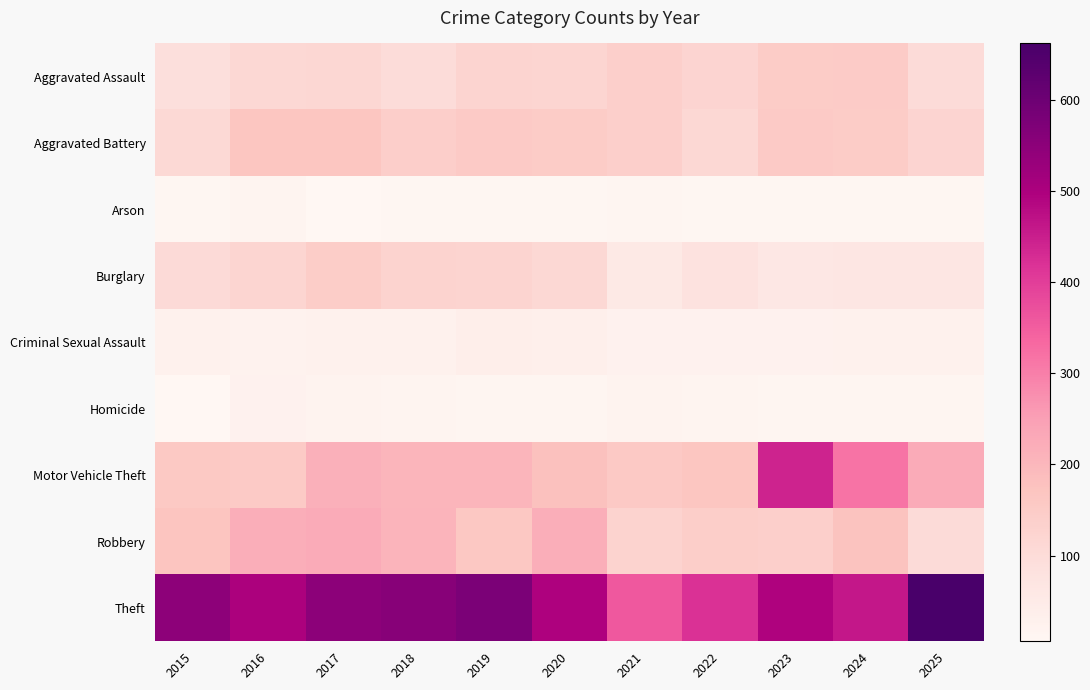

Reading right to left, list all the values displayed in this chart.

Aggravated Assault: 2025=101	2024=152	2023=148	2022=123	2021=137	2020=119	2019=125	2018=100	2017=115	2016=112	2015=88
Aggravated Battery: 2025=122	2024=148	2023=154	2022=113	2021=137	2020=149	2019=153	2018=140	2017=166	2016=166	2015=111
Arson: 2025=9	2024=9	2023=11	2022=10	2021=13	2020=11	2019=9	2018=9	2017=6	2016=14	2015=10
Burglary: 2025=65	2024=67	2023=60	2022=80	2021=57	2020=112	2019=125	2018=128	2017=146	2016=120	2015=105
Criminal Sexual Assault: 2025=29	2024=28	2023=26	2022=26	2021=25	2020=35	2019=38	2018=28	2017=29	2016=22	2015=28
Homicide: 2025=13	2024=12	2023=12	2022=14	2021=19	2020=13	2019=13	2018=18	2017=20	2016=24	2015=8
Motor Vehicle Theft: 2025=225	2024=318	2023=442	2022=166	2021=157	2020=180	2019=205	2018=205	2017=214	2016=154	2015=159
Robbery: 2025=103	2024=175	2023=137	2022=143	2021=127	2020=219	2019=162	2018=207	2017=224	2016=221	2015=168
Theft: 2025=662	2024=461	2023=494	2022=419	2021=359	2020=497	2019=575	2018=557	2017=551	2016=499	2015=547